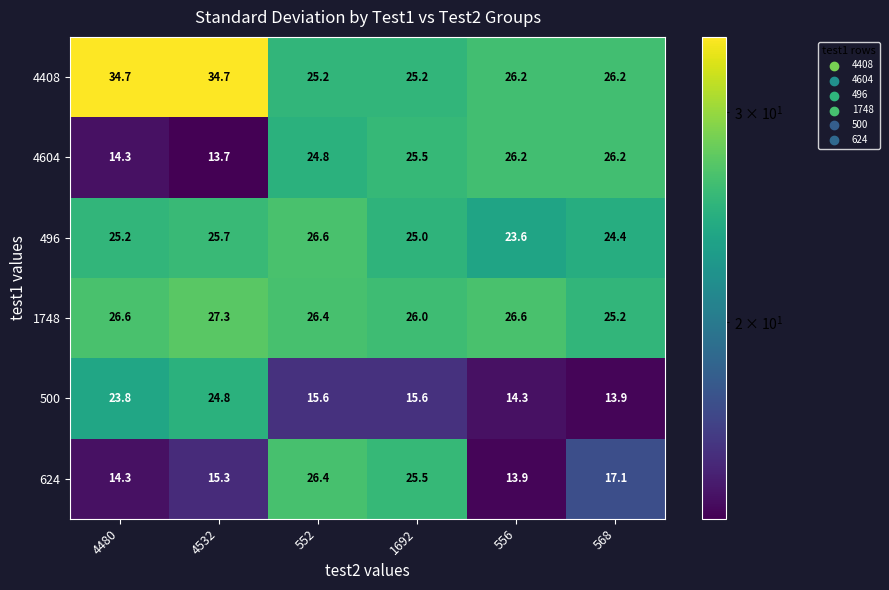

What is the highest value of the 4604 series?

26.2